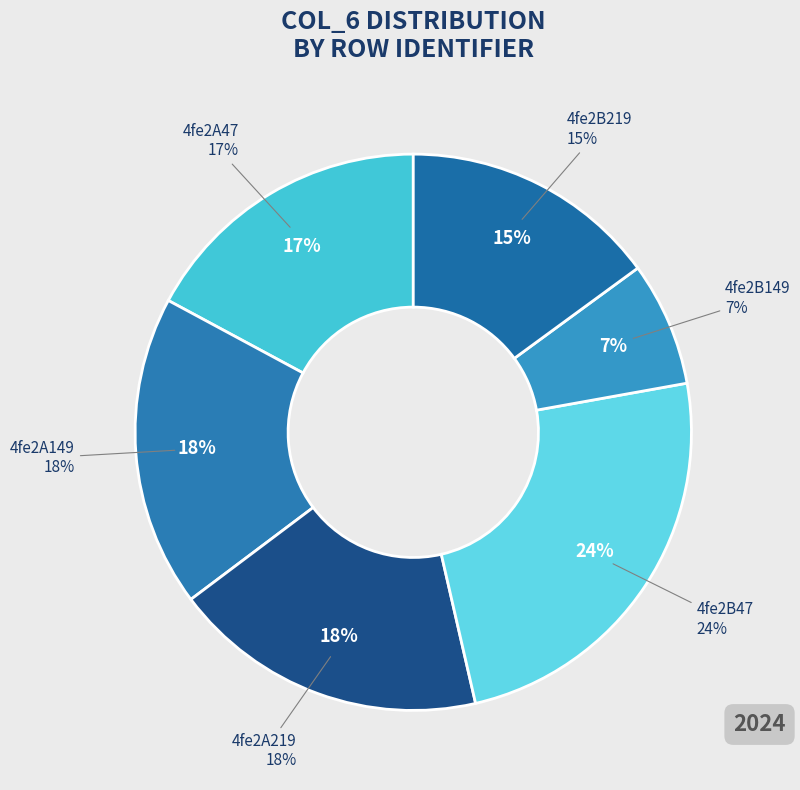

True or false: 4fe2B47 accounts for 17% of the total.

False